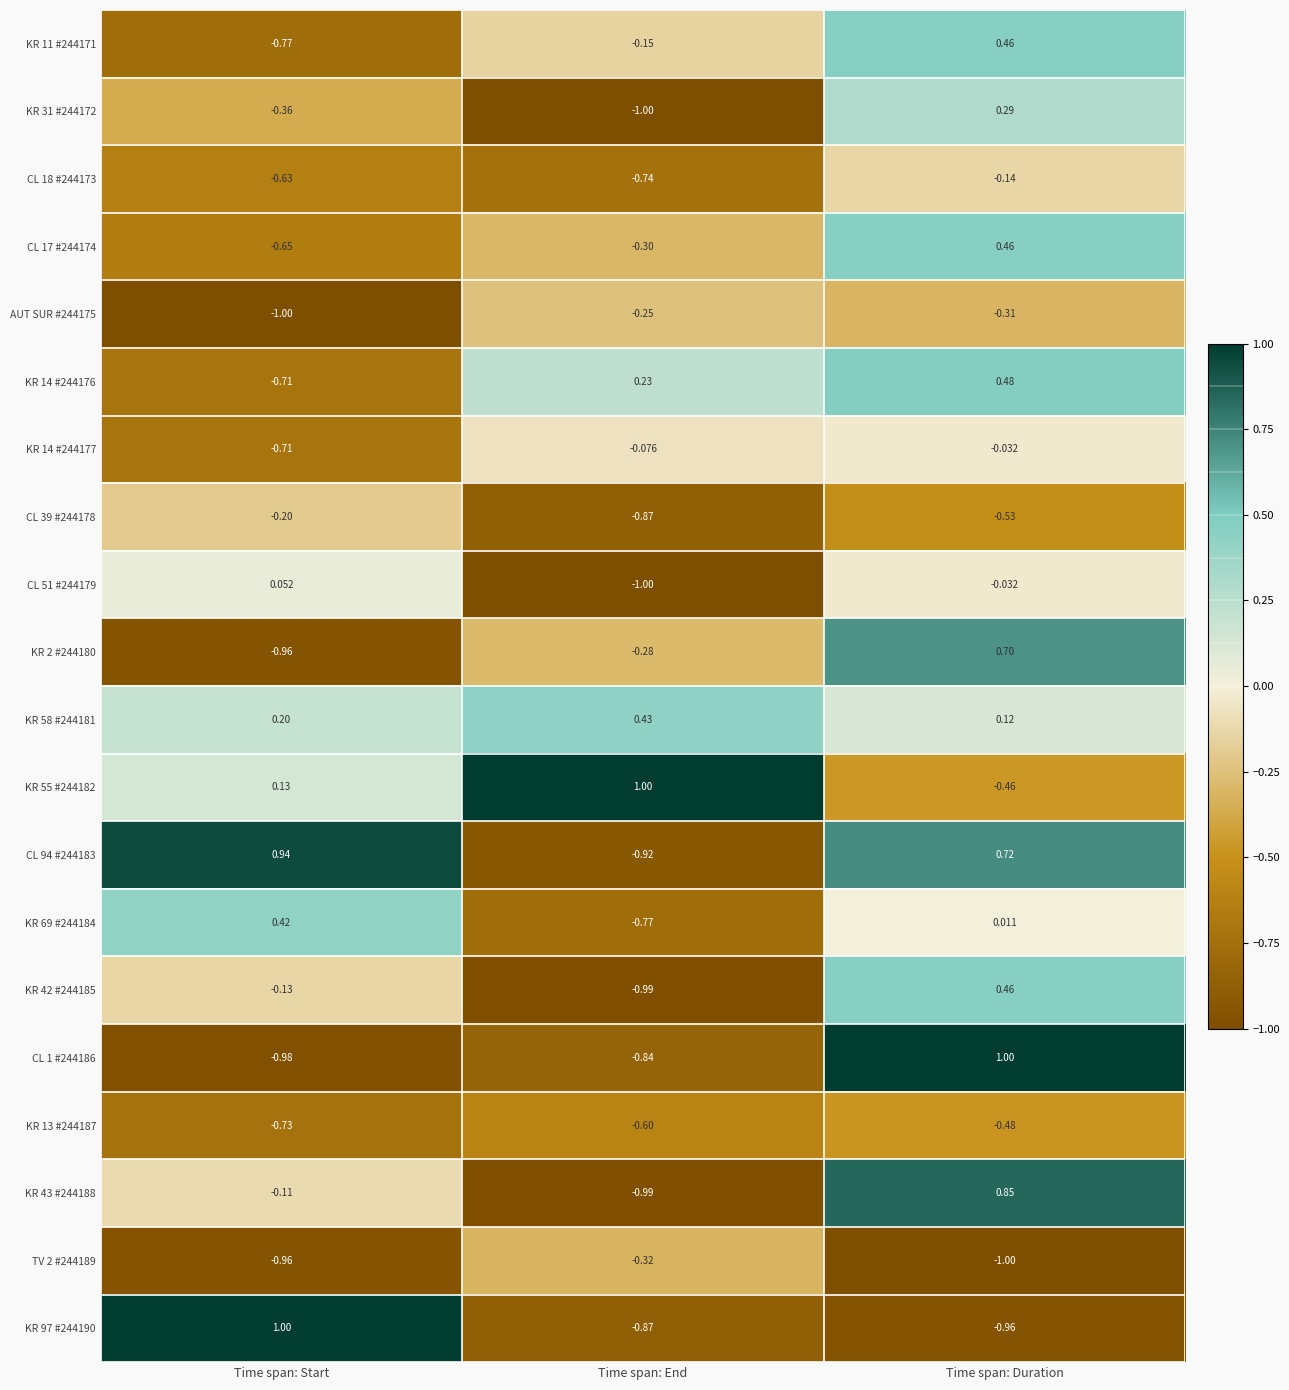

What is the spread (max minus min) of values at Time span: Duration?

2.0